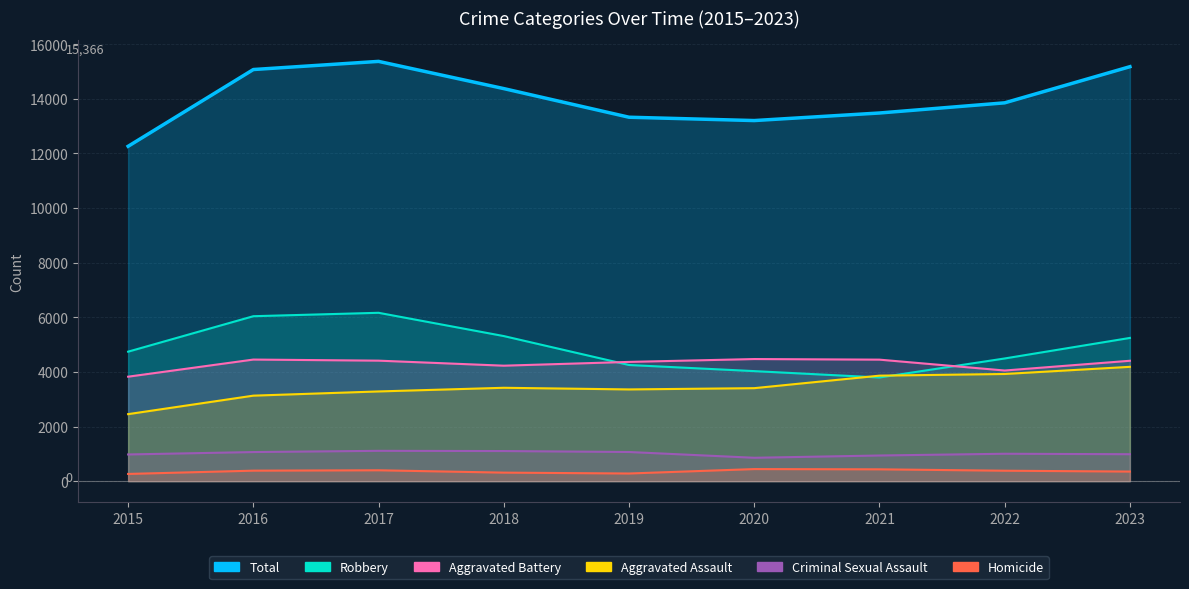

Reading left to right, transcribe all the data shown in this chart.

Aggravated Assault: 2015=2453	2016=3130	2017=3284	2018=3418	2019=3358	2020=3404	2021=3862	2022=3923	2023=4185
Aggravated Battery: 2015=3824	2016=4451	2017=4411	2018=4227	2019=4365	2020=4470	2021=4448	2022=4050	2023=4407
Criminal Sexual Assault: 2015=977	2016=1065	2017=1110	2018=1102	2019=1067	2020=856	2021=939	2022=1003	2023=986
Homicide: 2015=264	2016=384	2017=398	2018=312	2019=280	2020=442	2021=433	2022=382	2023=351
Robbery: 2015=4740	2016=6038	2017=6163	2018=5311	2019=4252	2020=4028	2021=3795	2022=4491	2023=5243
Total: 2015=12258	2016=15068	2017=15366	2018=14370	2019=13322	2020=13200	2021=13477	2022=13849	2023=15172